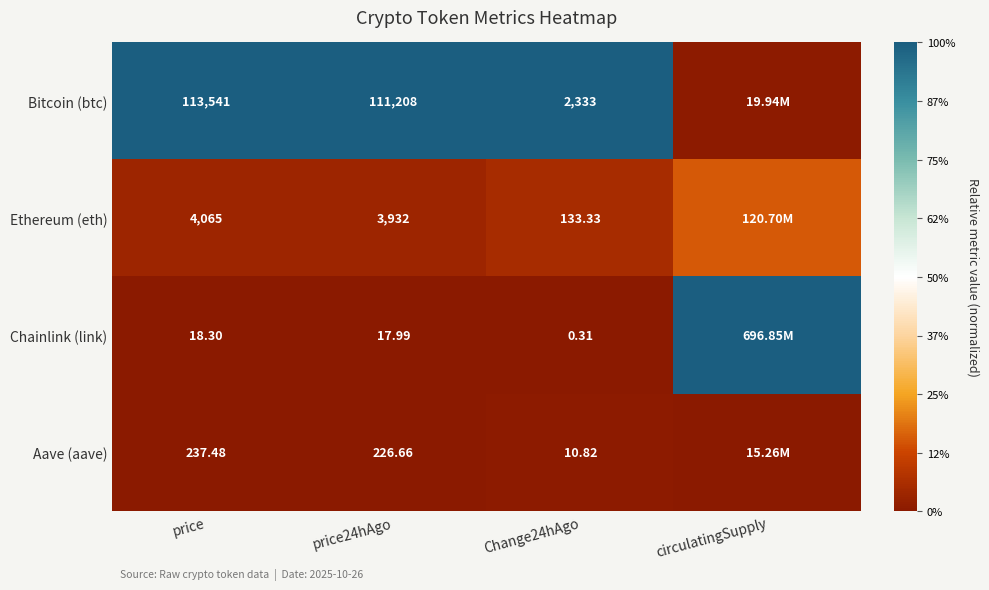

How many data points does each series have?

4